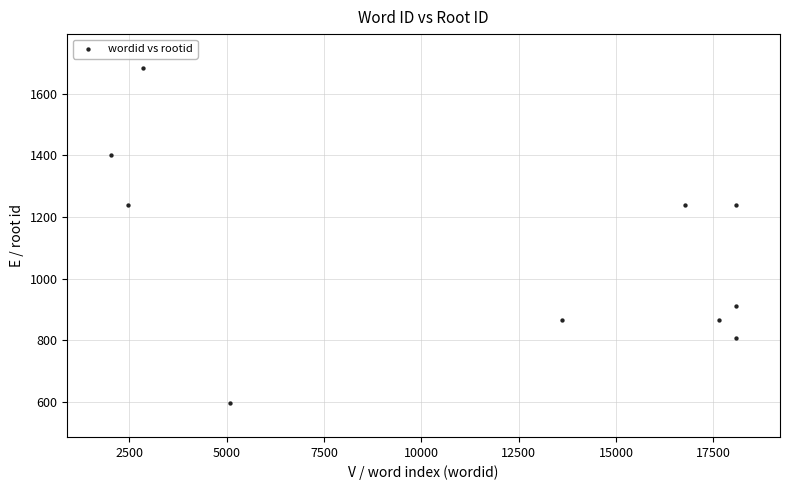

What is the range of Y values (max minus min)?

1089